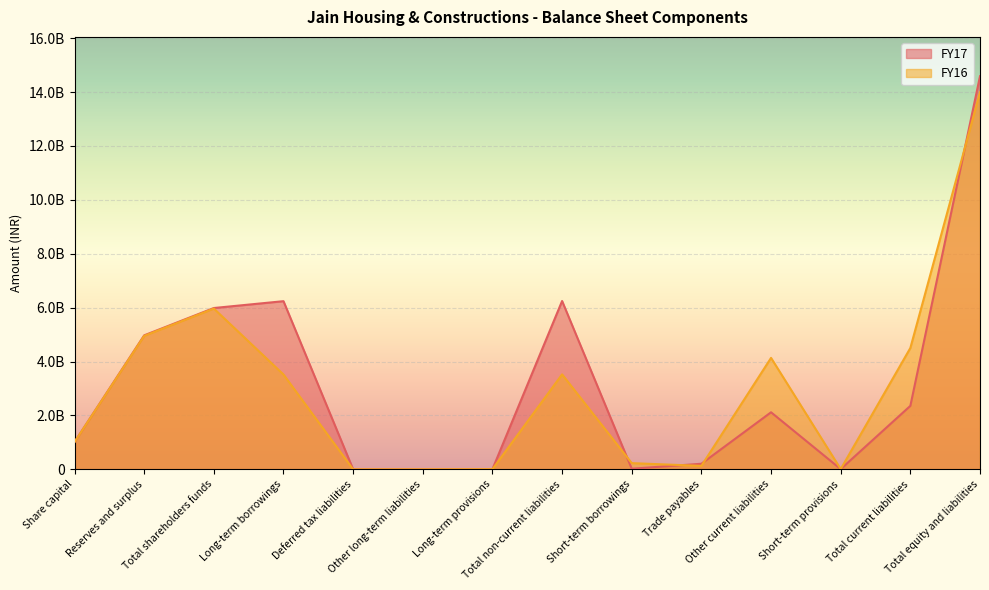

What is the approximate value of FY17 at Share capital, to the nearest 50?

1013576900